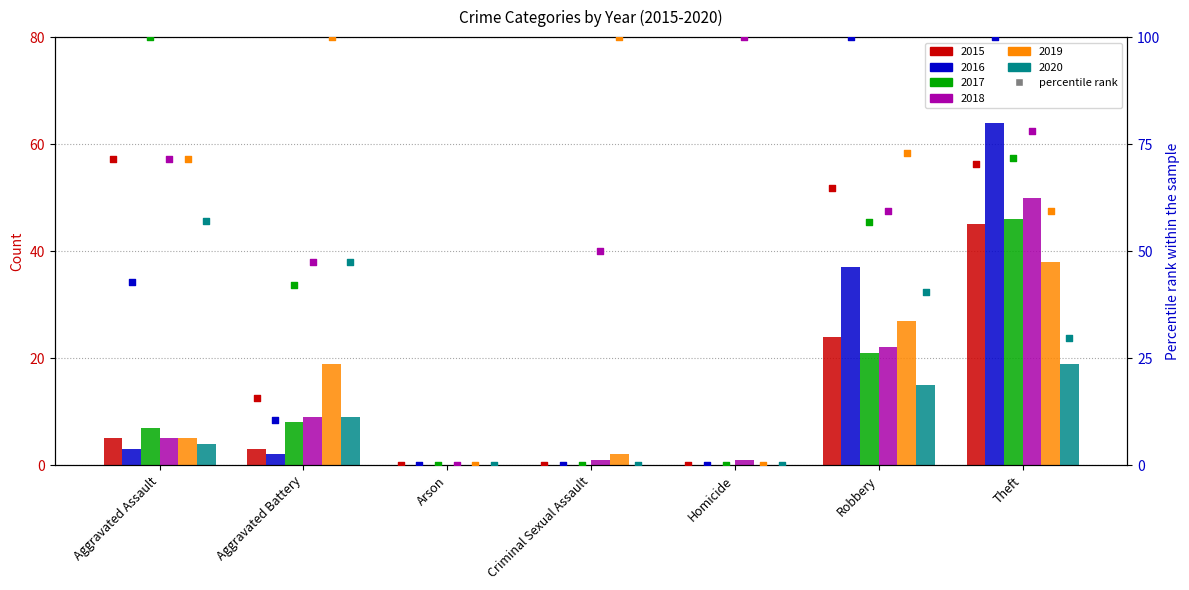

Is the value of 2016 at Theft greater than the value of 2018 at Criminal Sexual Assault?

Yes